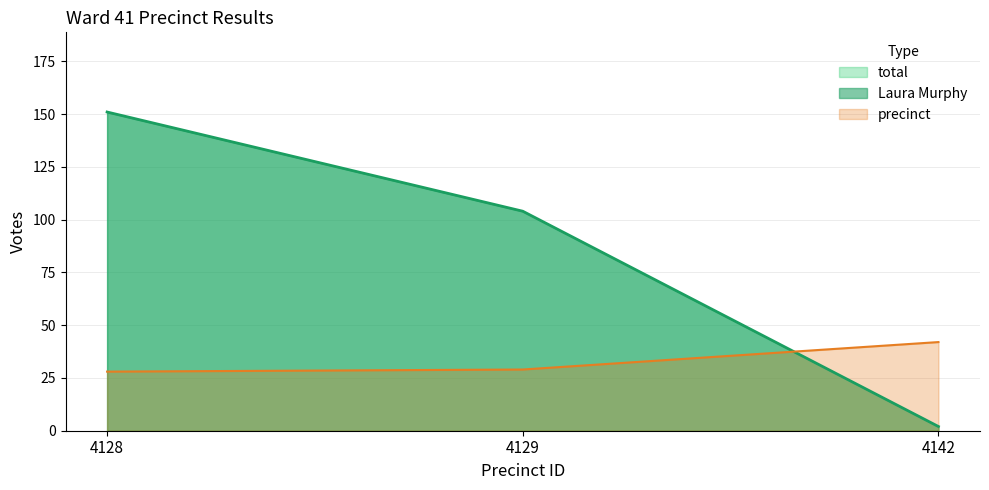

At which category is the sum across all series the highest?

4128